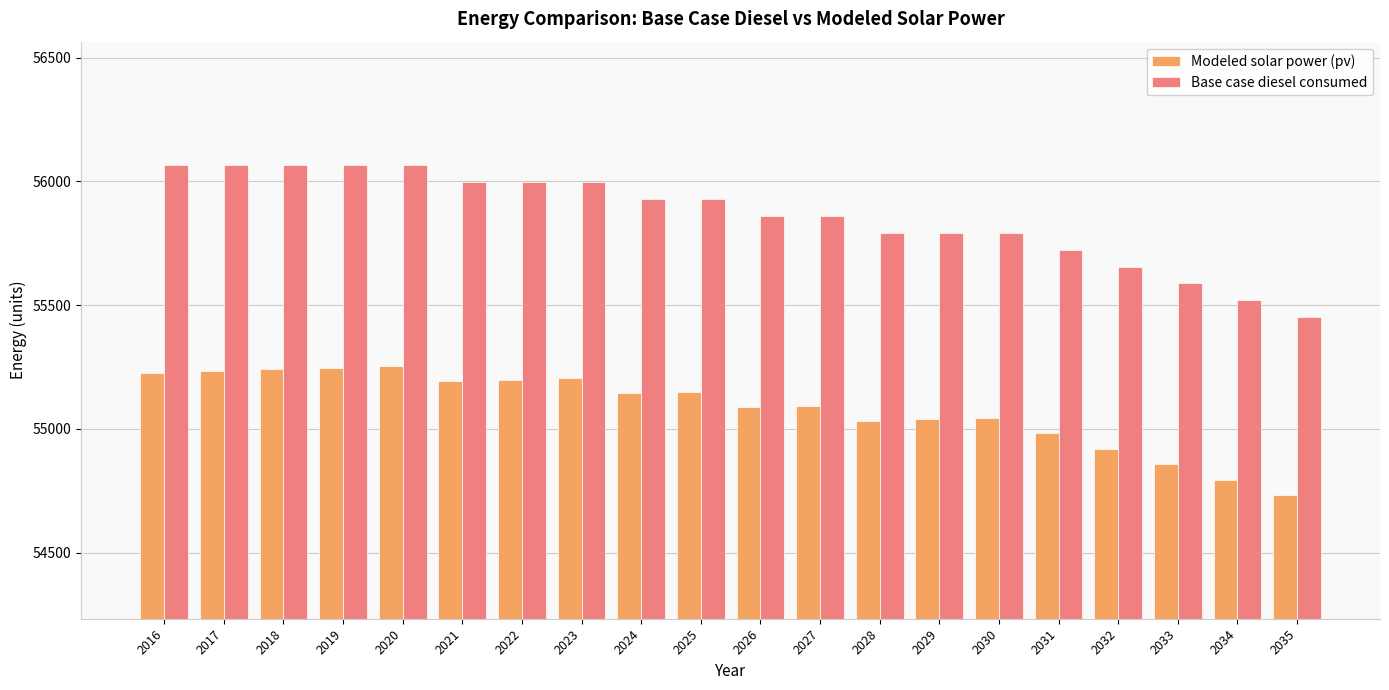

What is the difference between the second highest and second lowest values in the Modeled solar power (pv) series?

452.3